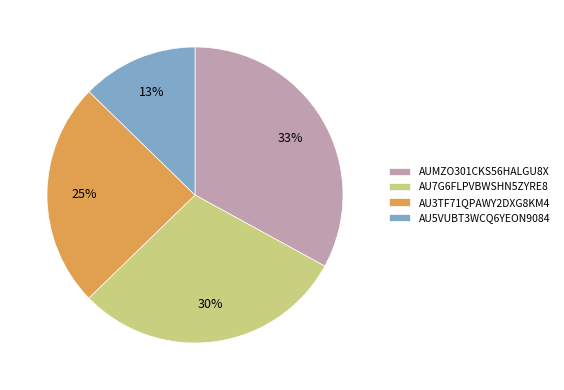

Combined, do AU5VUBT3WCQ6YEON9084 and AU3TF71QPAWY2DXG8KM4 account for over 50%?

No